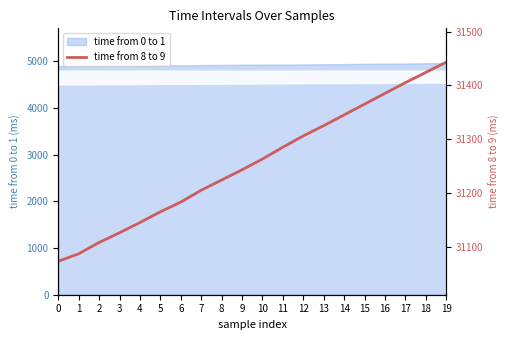

What is the approximate value at 6, to the nearest 5?

31185